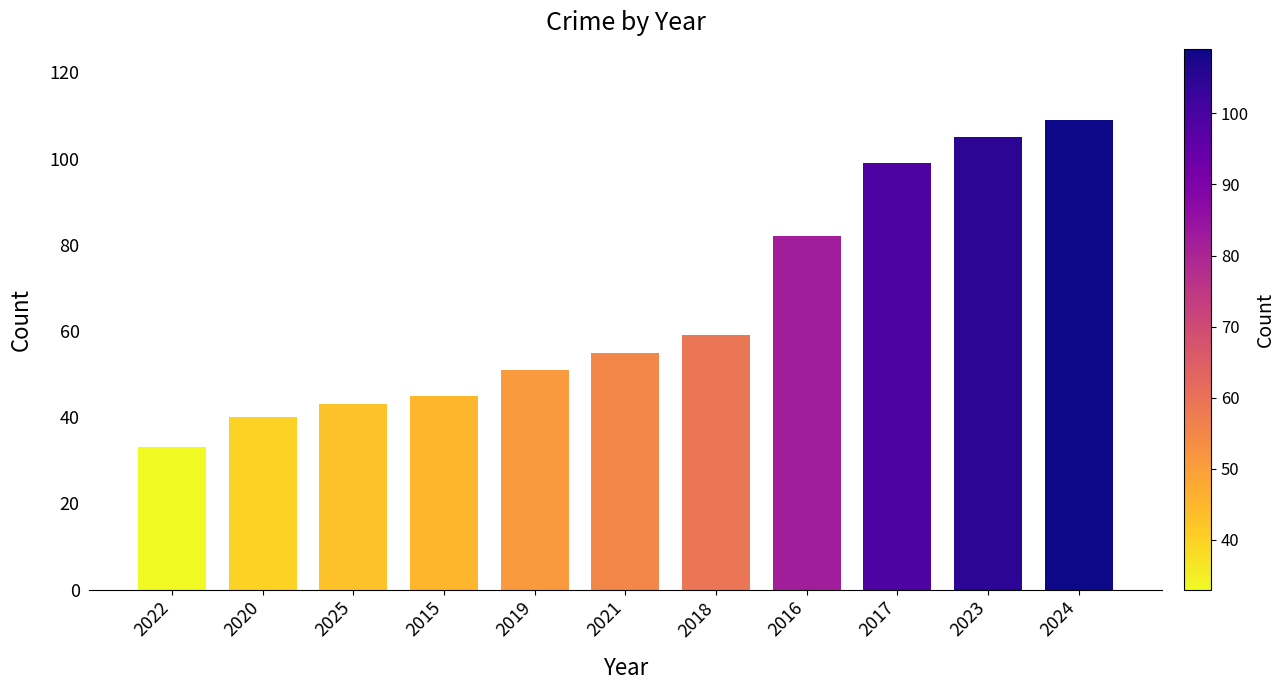

What is the change in value from 2025 to 2021?

+12